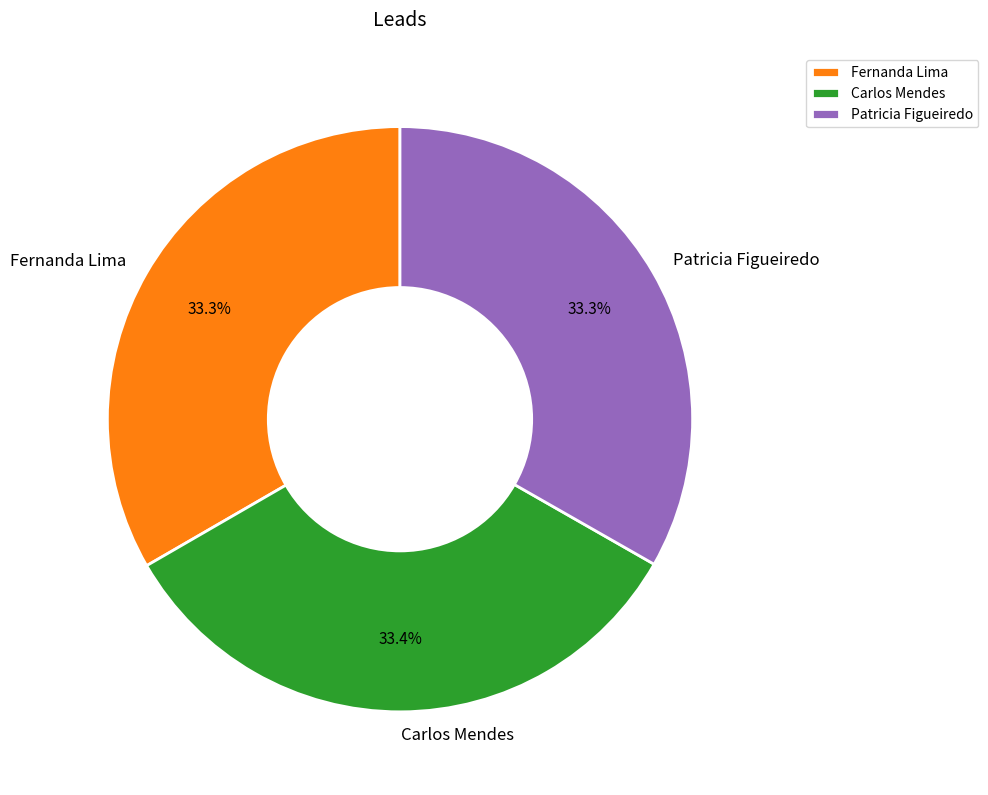

Is there any slice that represents more than half of the pie?

No